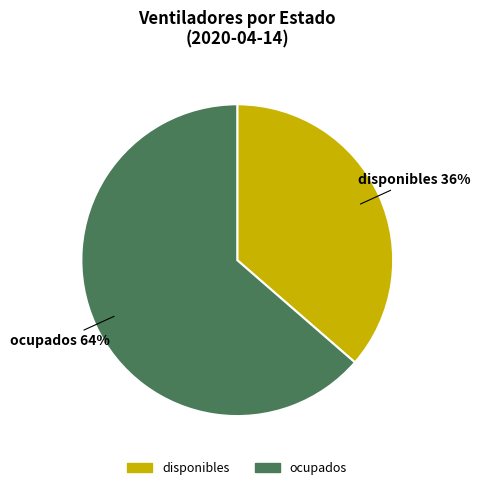

To the nearest percent, what percentage of the pie is ocupados?

64%